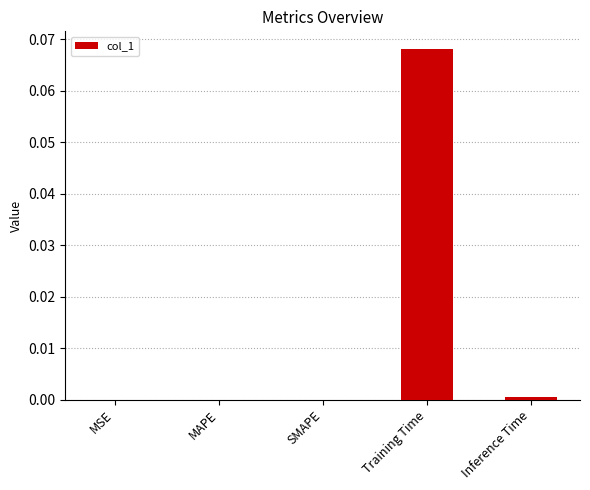

True or false: the data shows 0.0 at MSE.

True